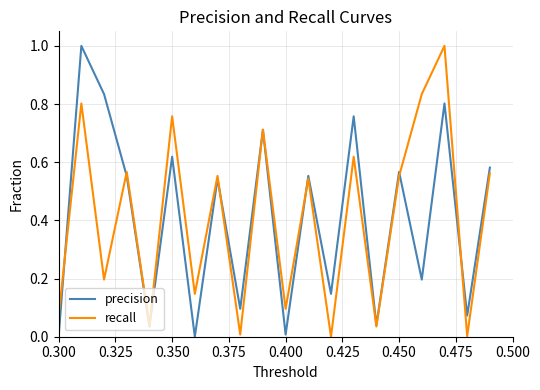

What is the greatest value displayed?

1.0